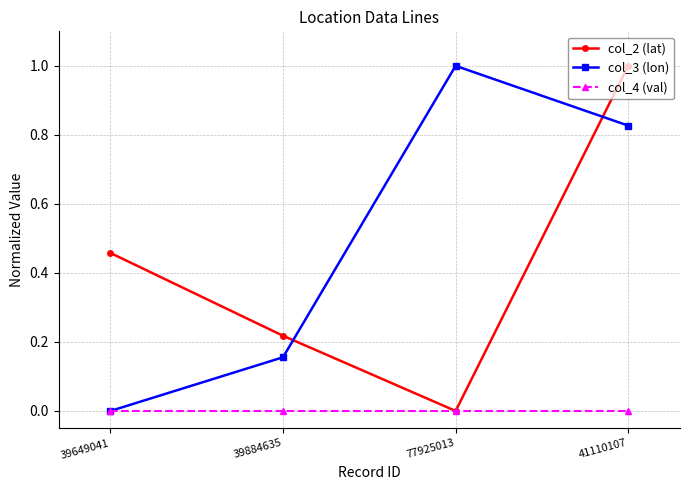

Is the value of col_3 (lon) at 39884635 greater than the value of col_2 (lat) at 77925013?

Yes